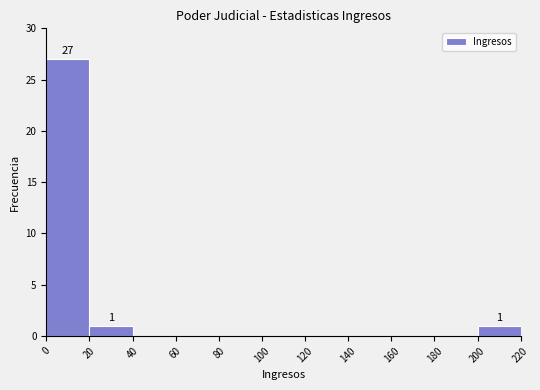

Which range on the x-axis has the tallest bar?

0 to 20